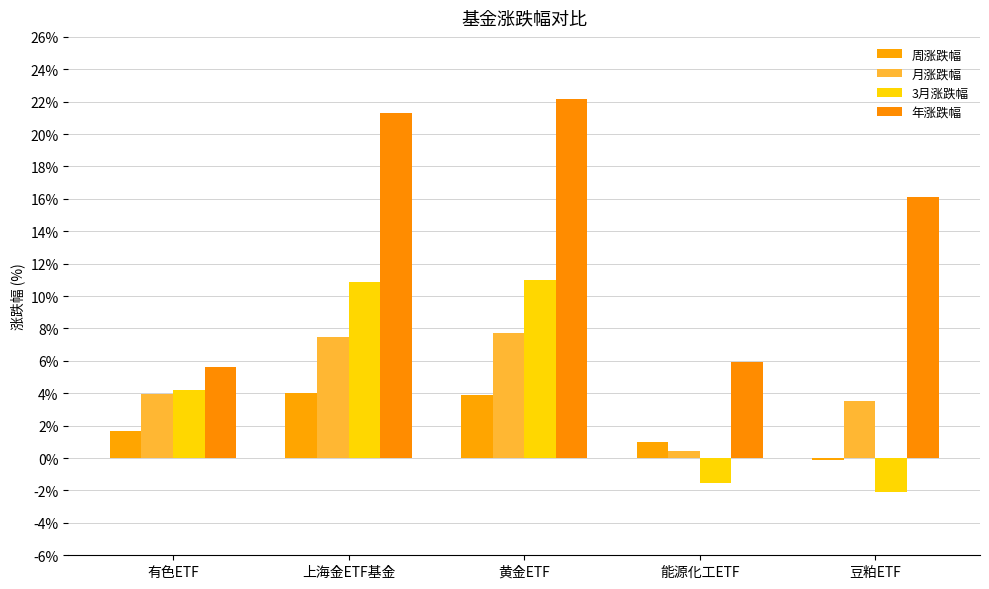

At which label is 年涨跌幅 closest to 13?

豆粕ETF